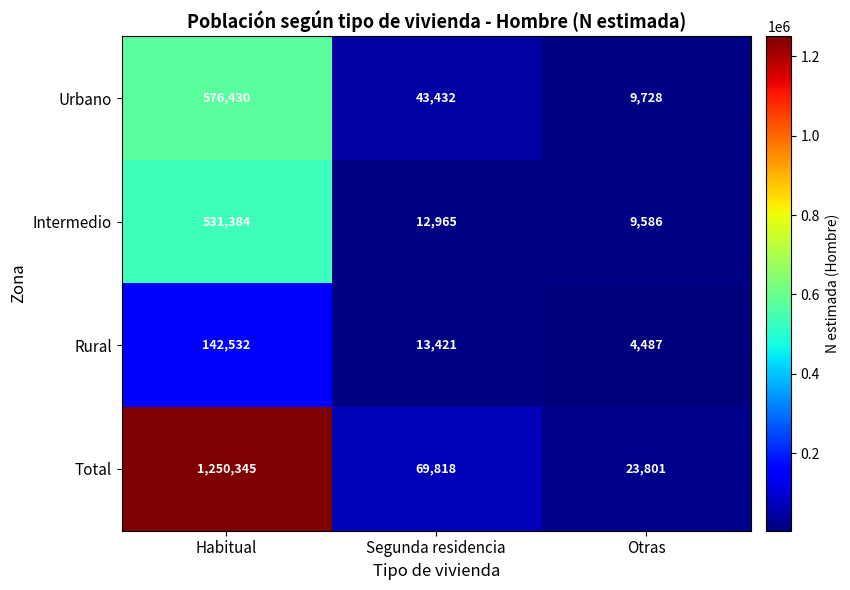

Which series has the largest range (max minus min)?

Total